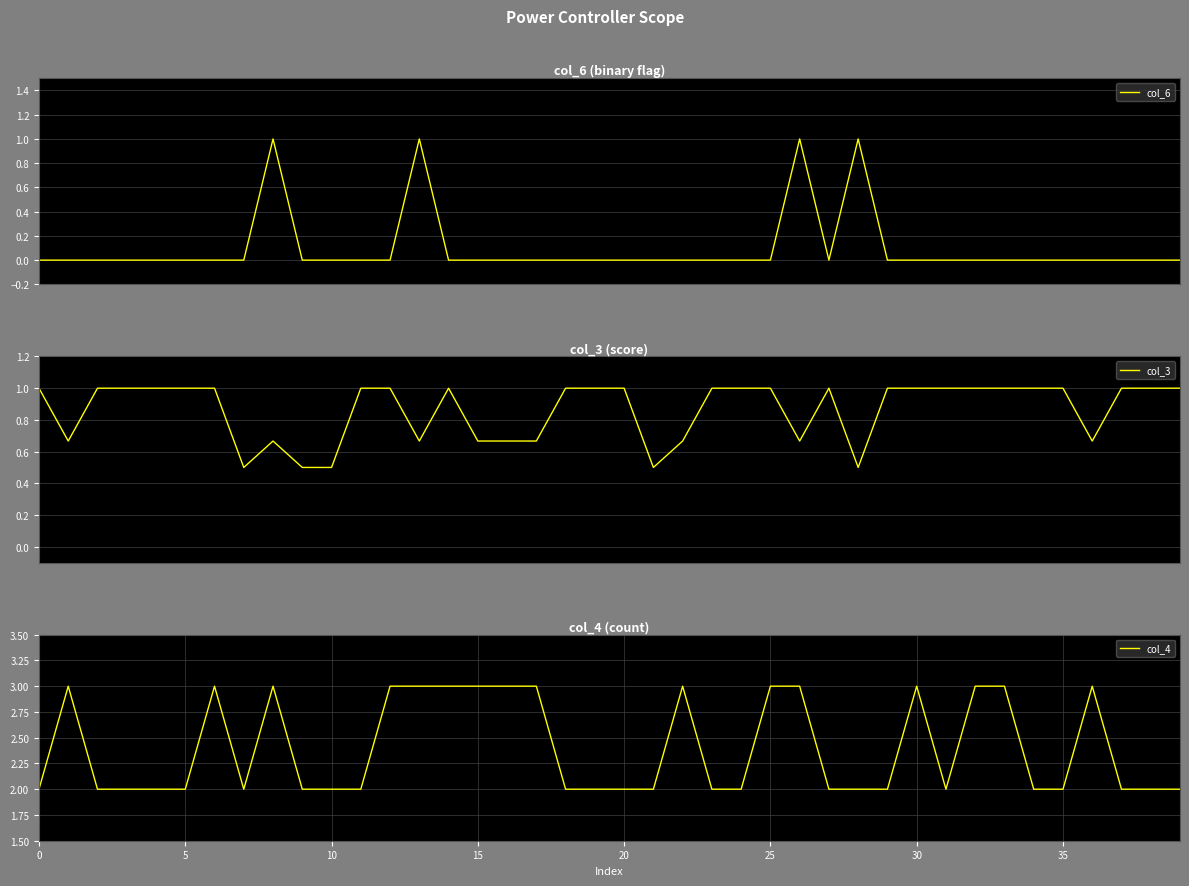

What is the total value across all series at 0?

3.0